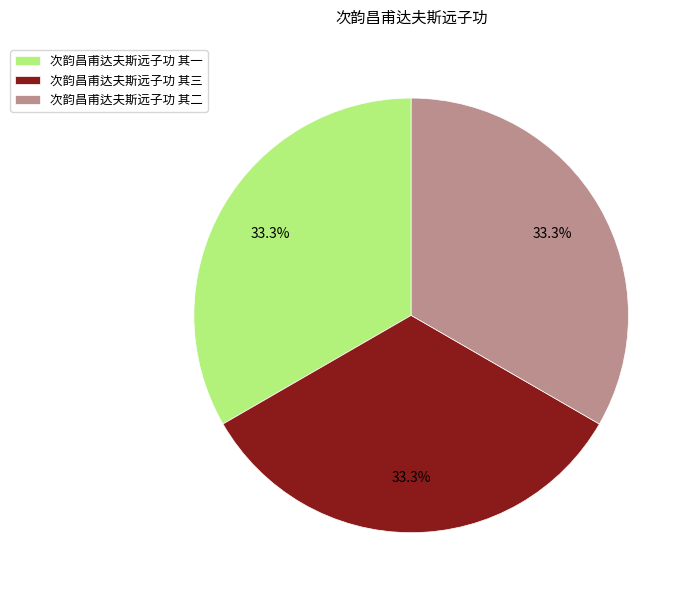

Count the number of slices in the pie.

3